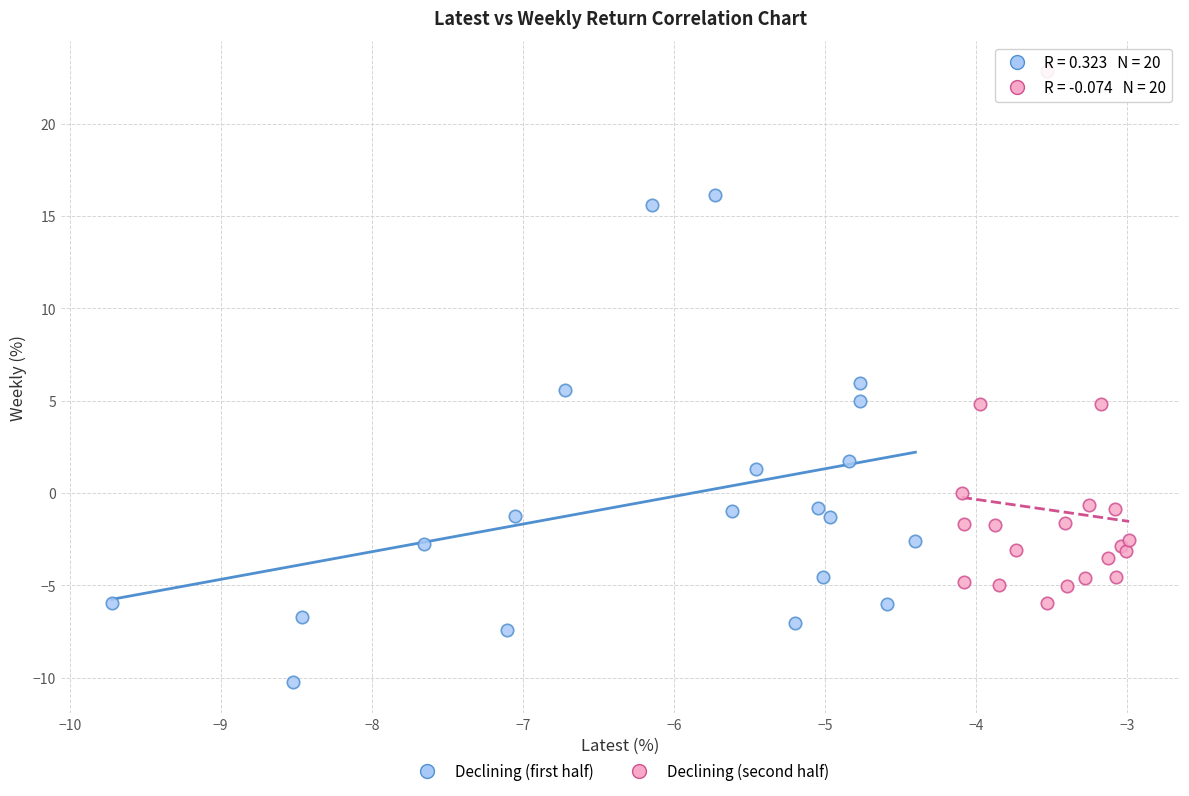

Which series reaches the minimum Y coordinate?

Declining (first half)